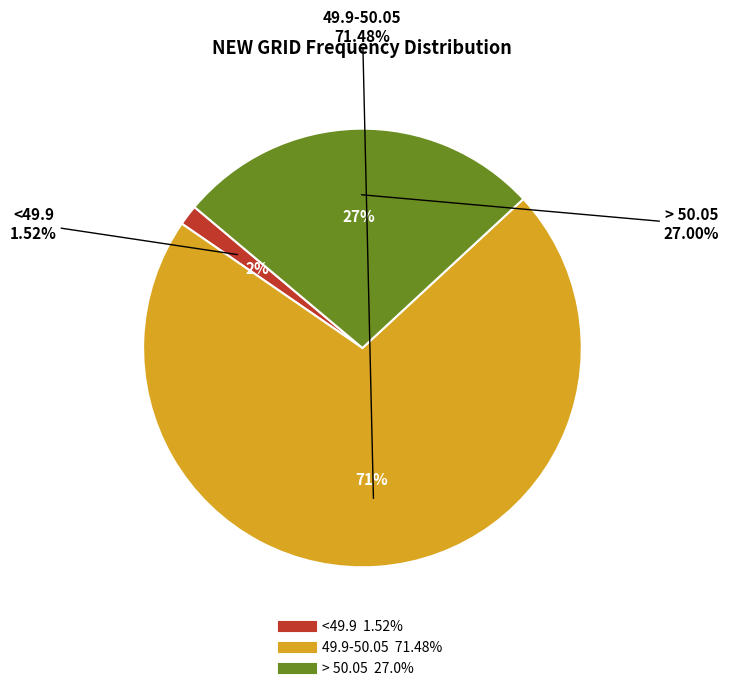

To the nearest percent, what percentage of the pie is > 50.05?

27%